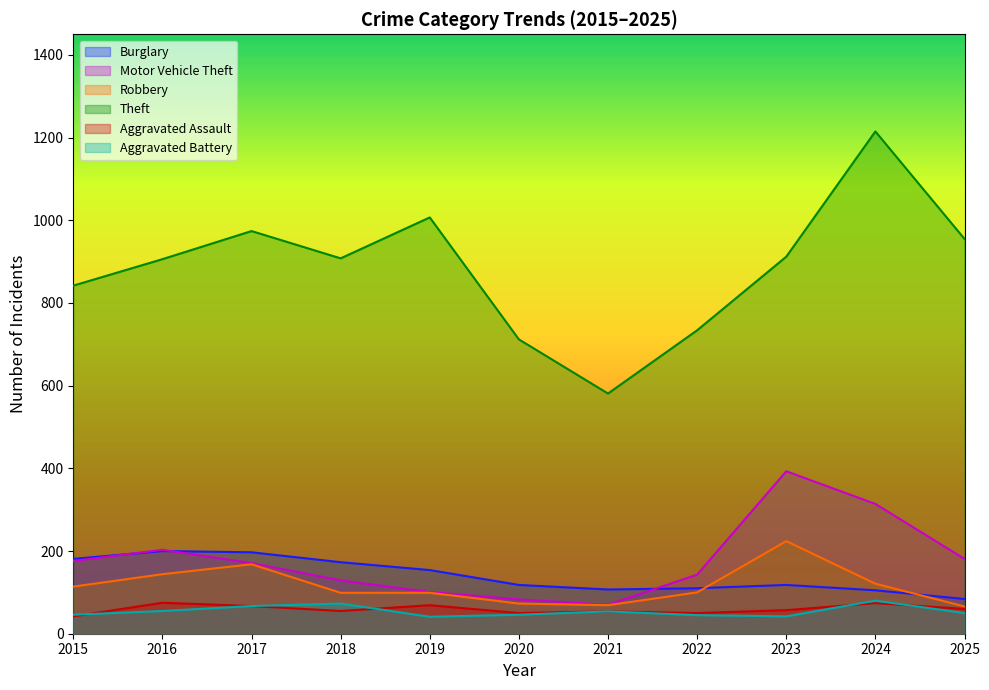

The Robbery series shows 100 at 2022. True or false?

True